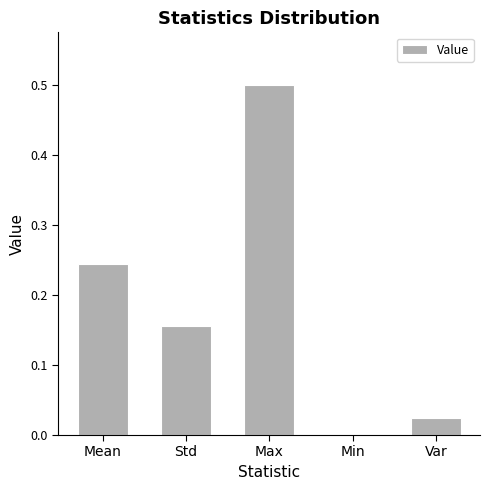

Which category has the highest value across all series?

Max